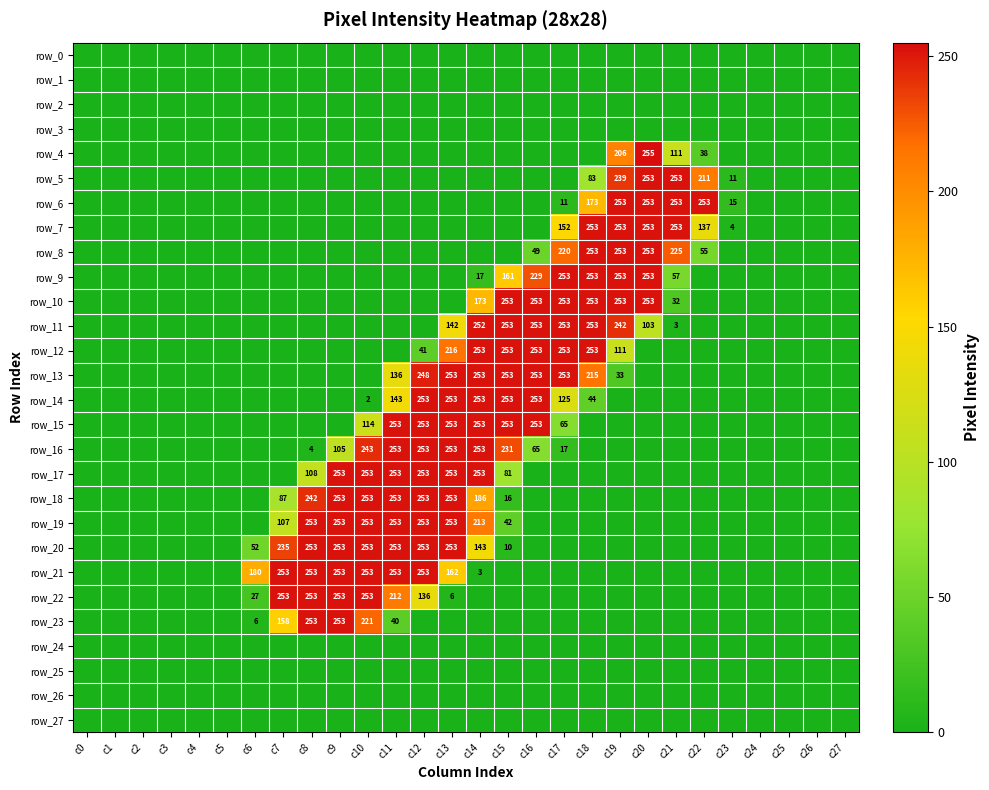

Between c9 and c16, which series saw the biggest shift?

row_10